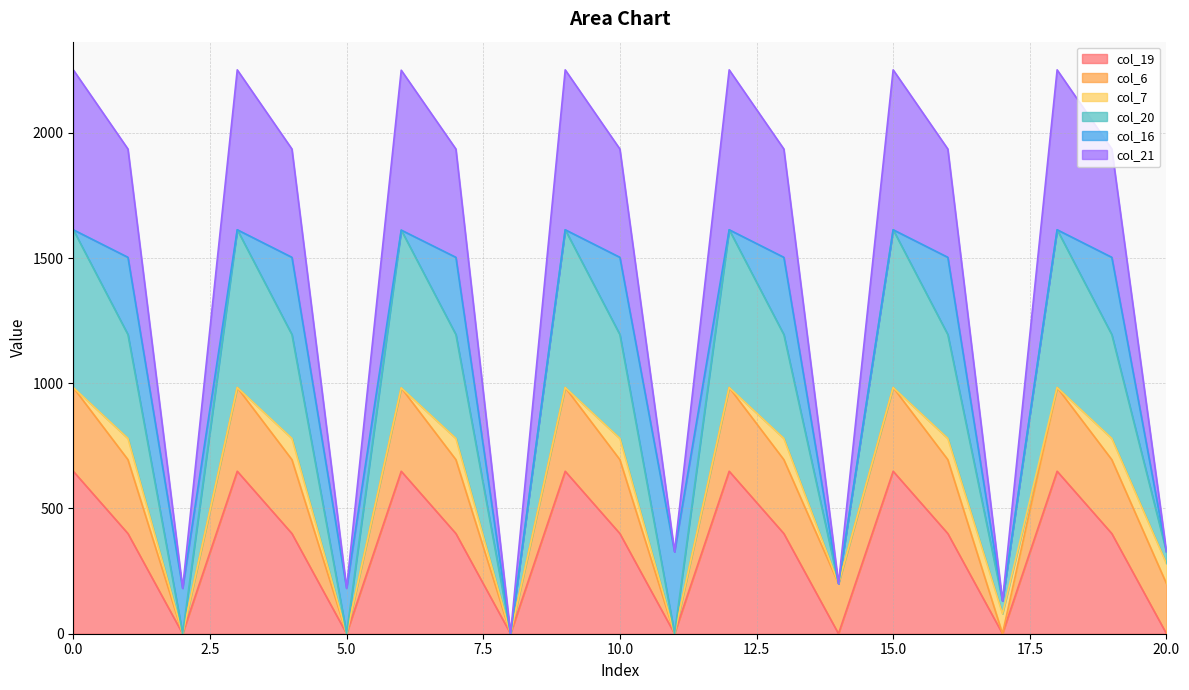

True or false: col_21 and col_19 cross at least once.

False